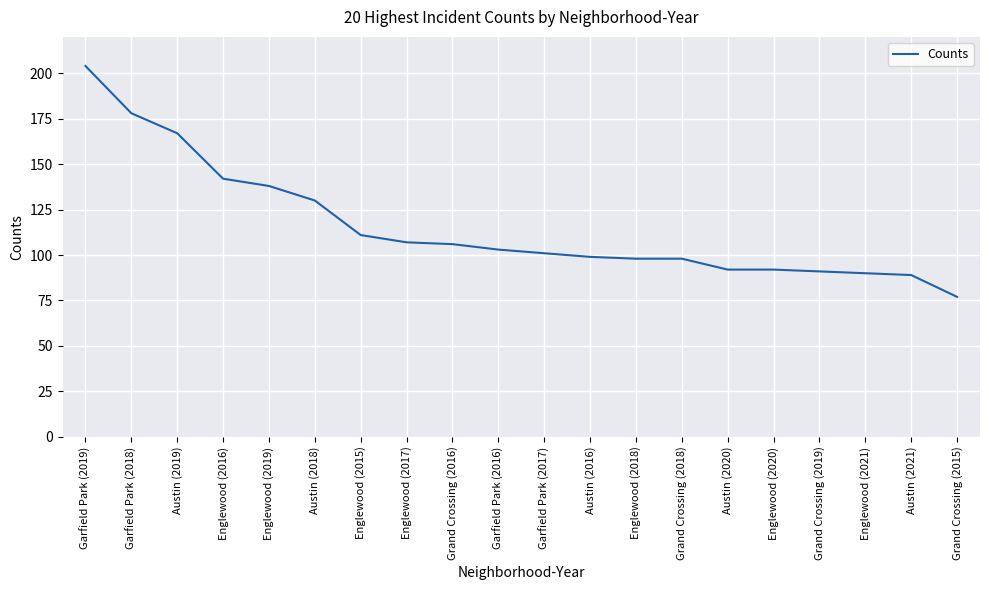

What is the smallest value displayed?

77